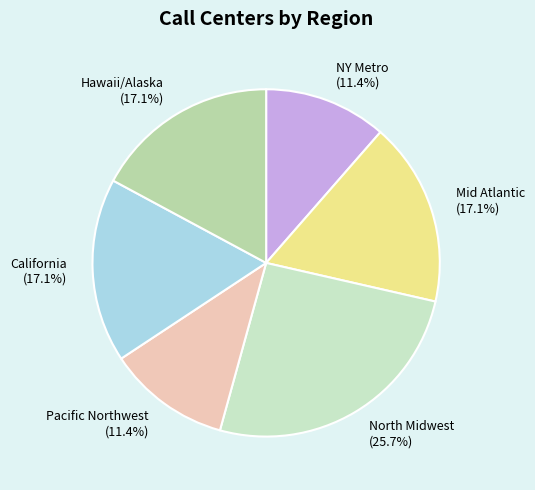

Count the number of slices in the pie.

6